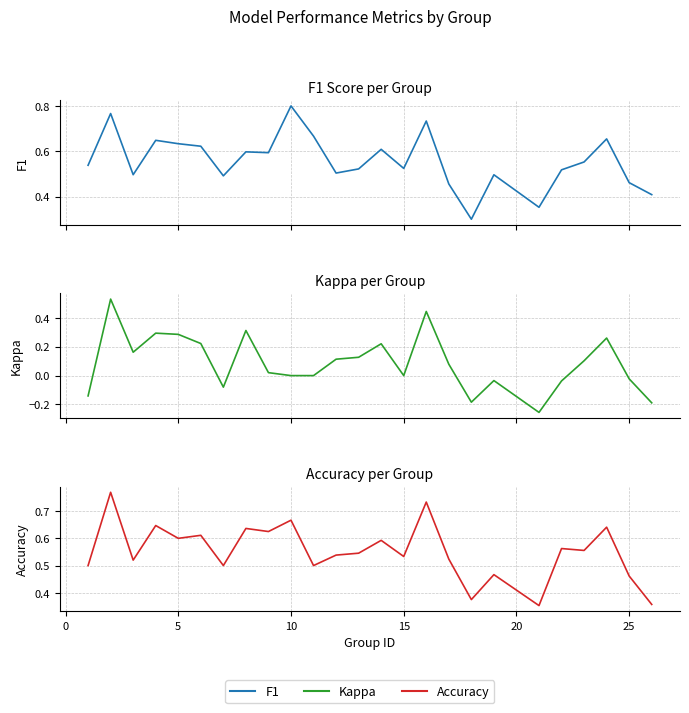

What is the maximum value for Accuracy?

0.8